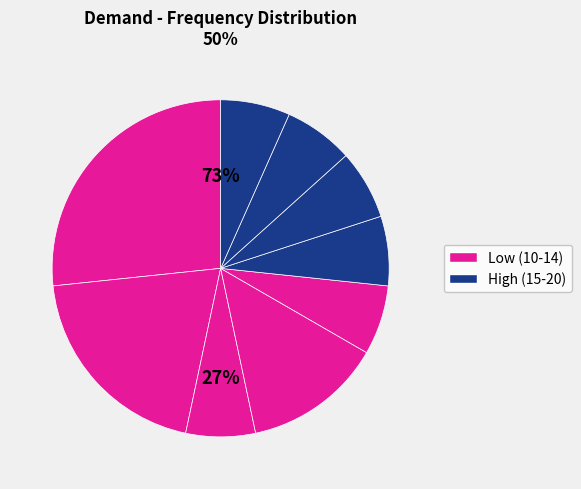

What portion of the pie excludes 14?

93.3%